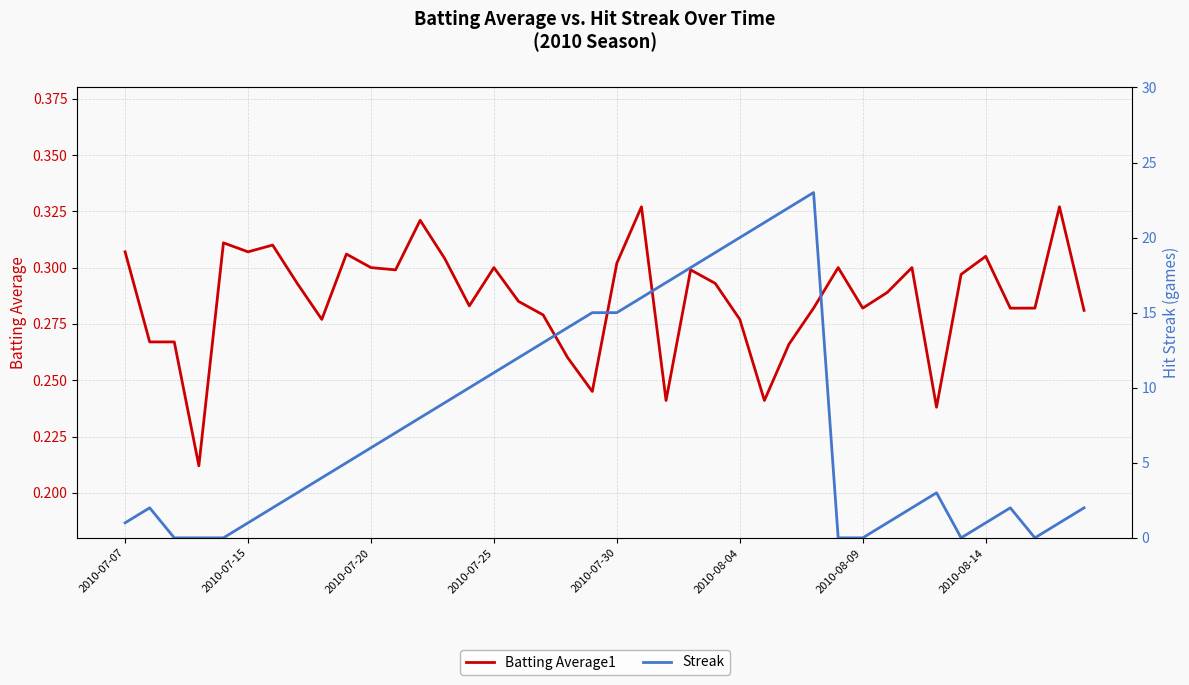

How many positive values does the Streak series have?

33